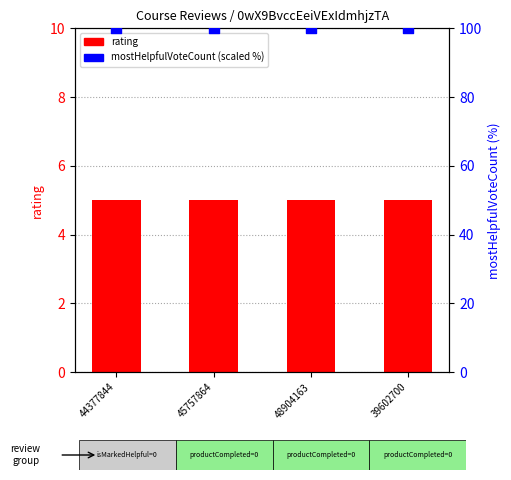

At which category is the sum across all series the highest?

44377844